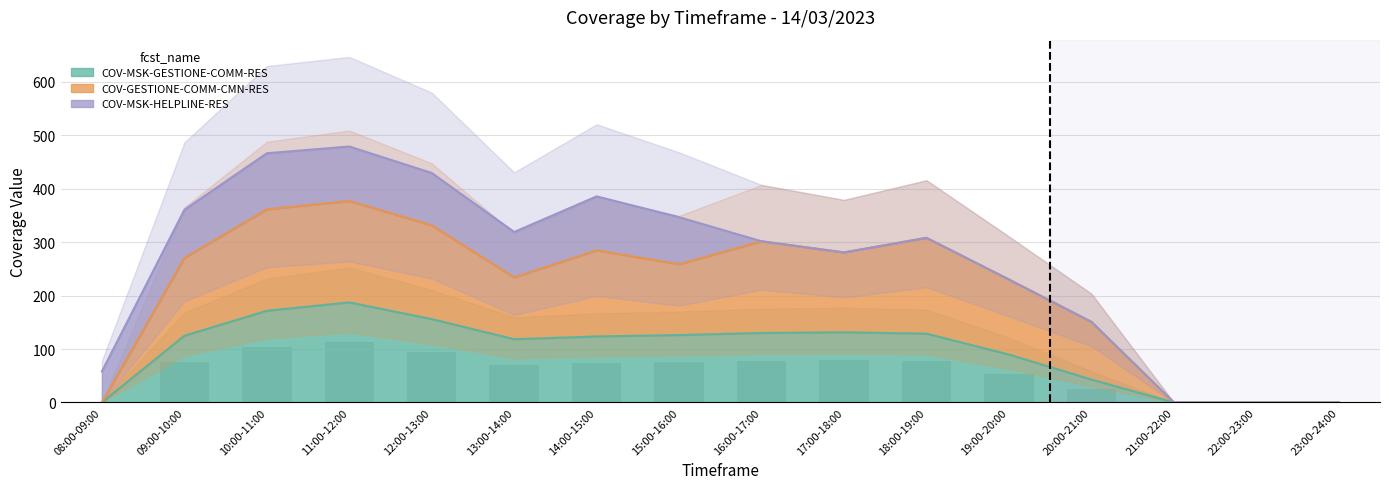

At how many categories does at least one series exceed 20?

12